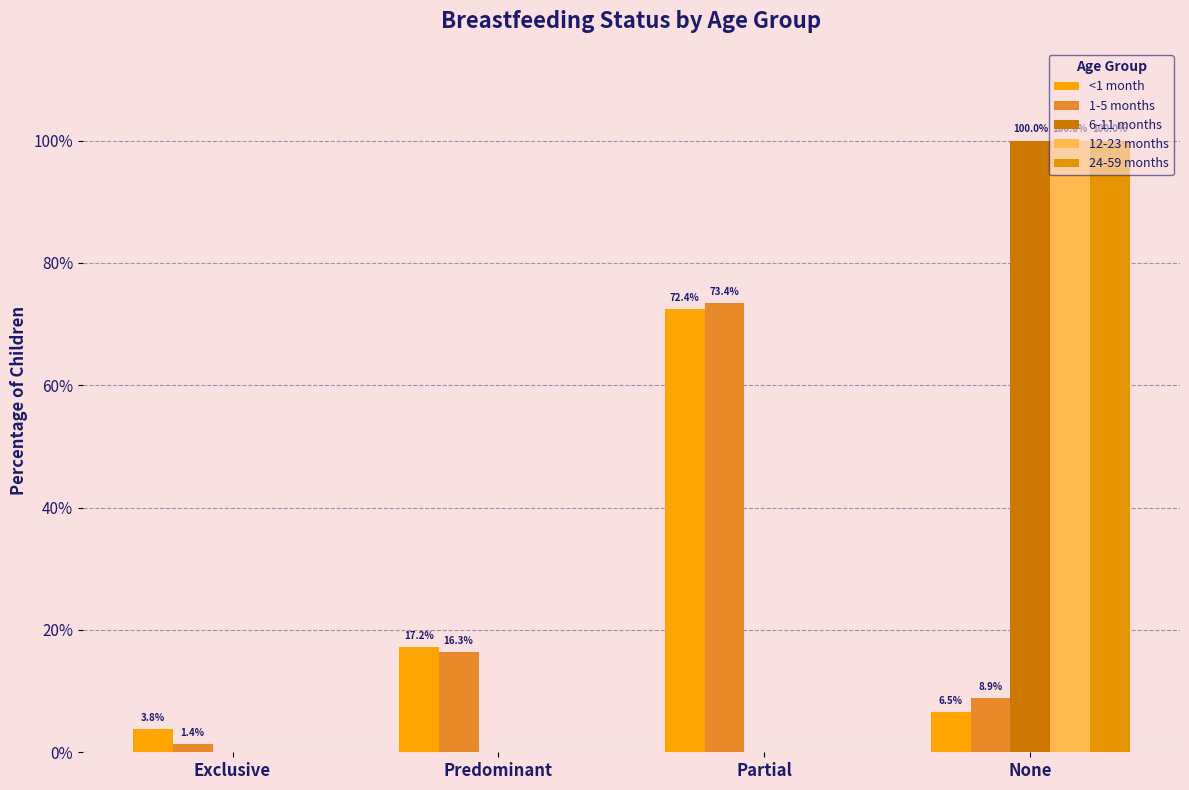

Are the bars horizontal?

No